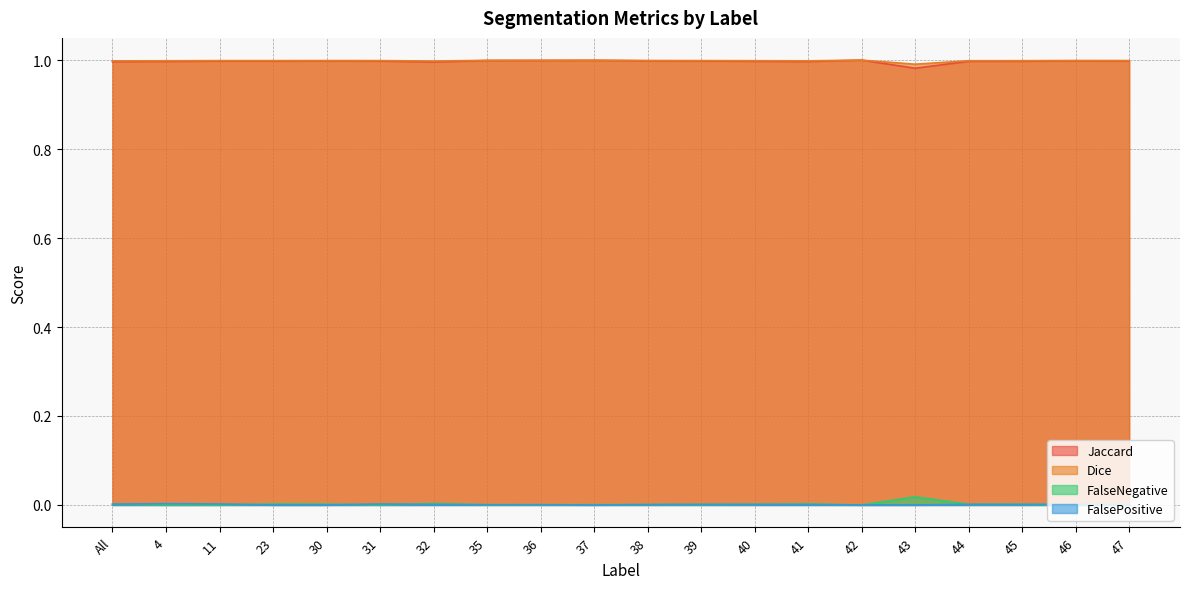

At which category does Jaccard reach its first local peak?

30